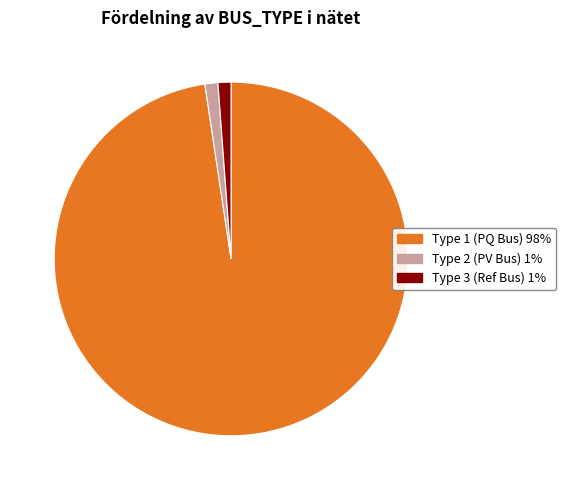

Does any single category account for the majority?

Yes